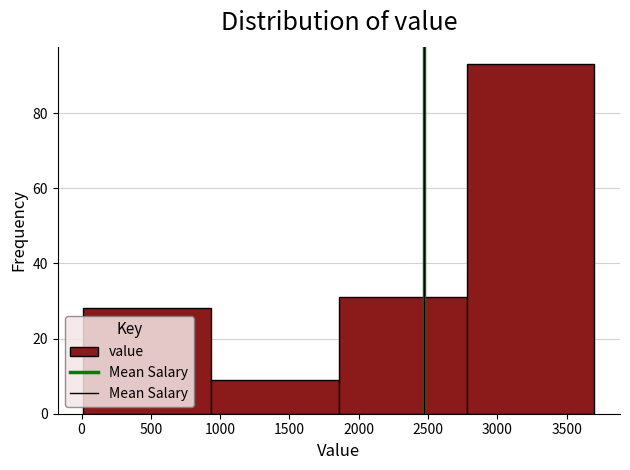

Which range on the x-axis has the tallest bar?

2800 to 3700